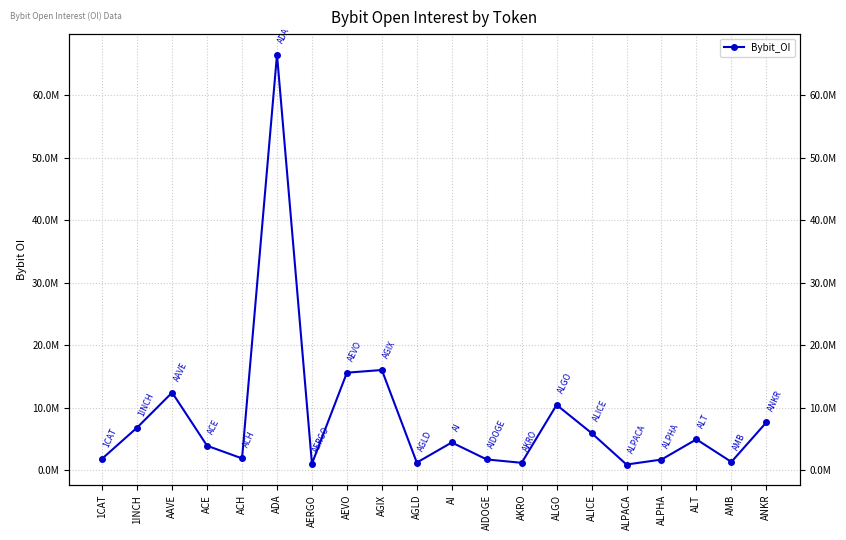

What is the value of the 18th point from the left?

4918507